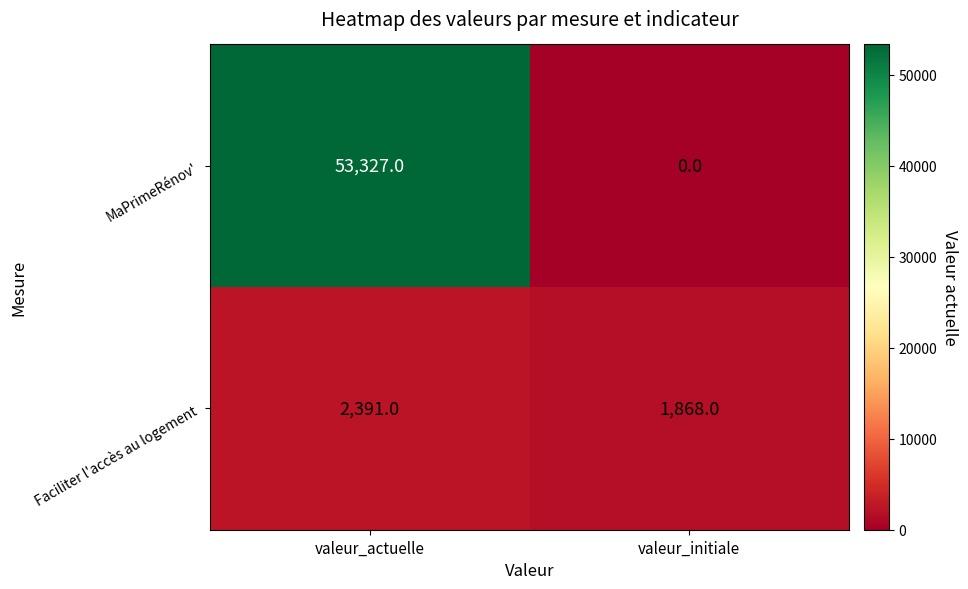

What is the total value across all series at valeur_initiale?

1868